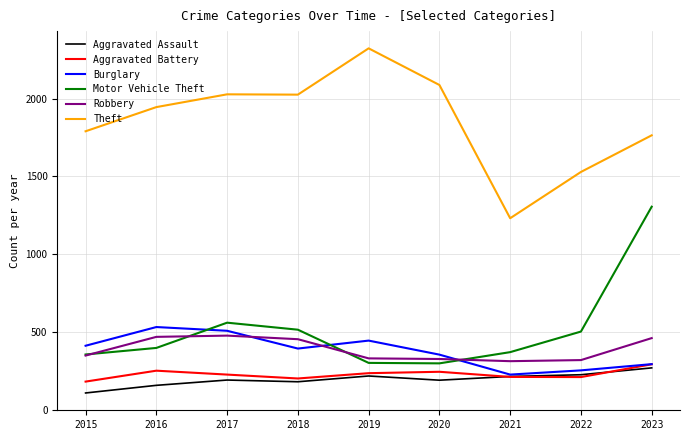

The value of Robbery at 2015 is 351. True or false?

True